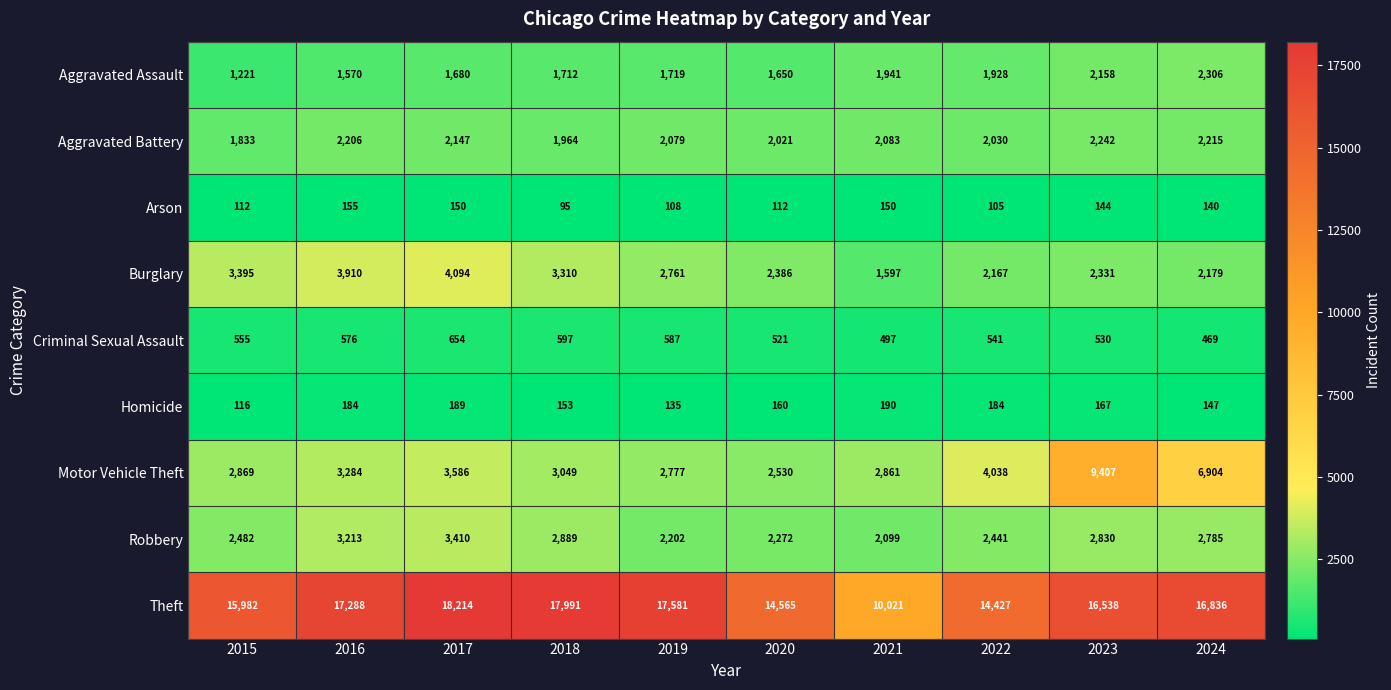

Which category has the highest value across all series?

2017